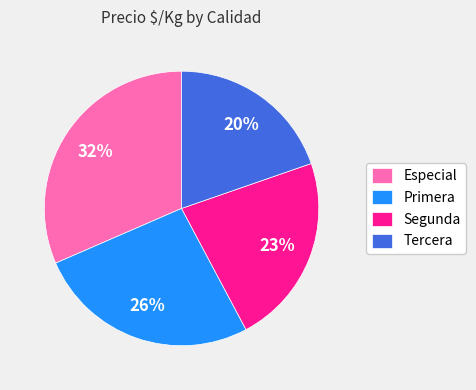

To the nearest percent, what is the average slice percentage?

25%